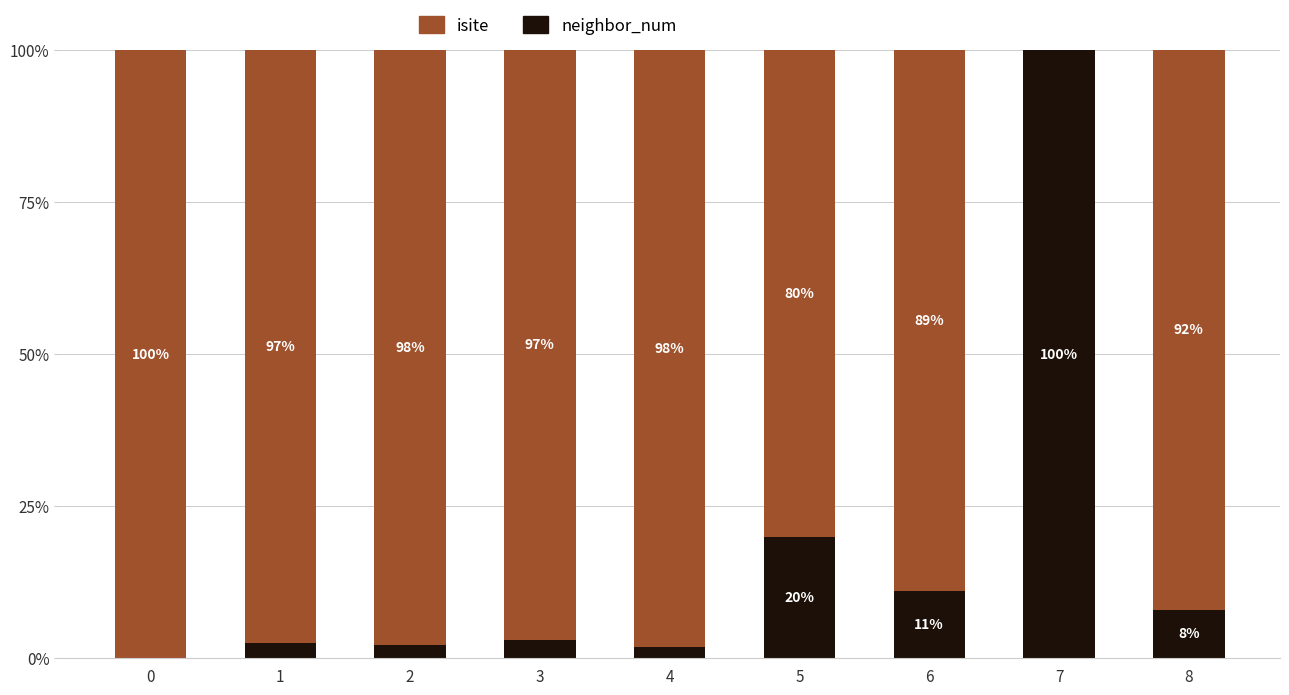

What is the total value across all series at 4?

100.0